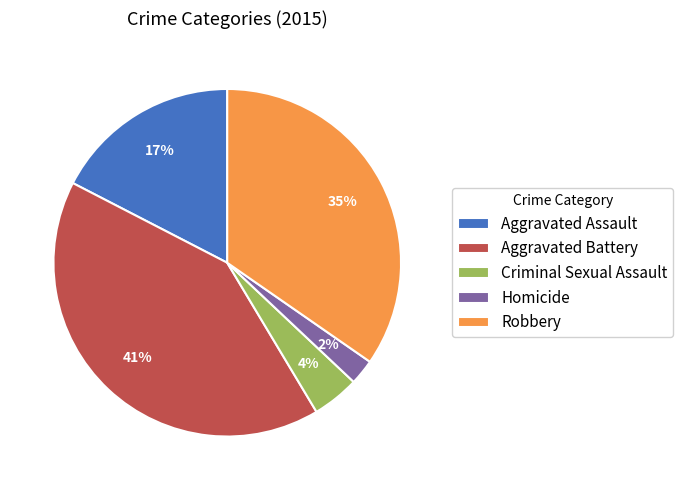

To the nearest percent, what percentage of the pie is Aggravated Assault?

17%